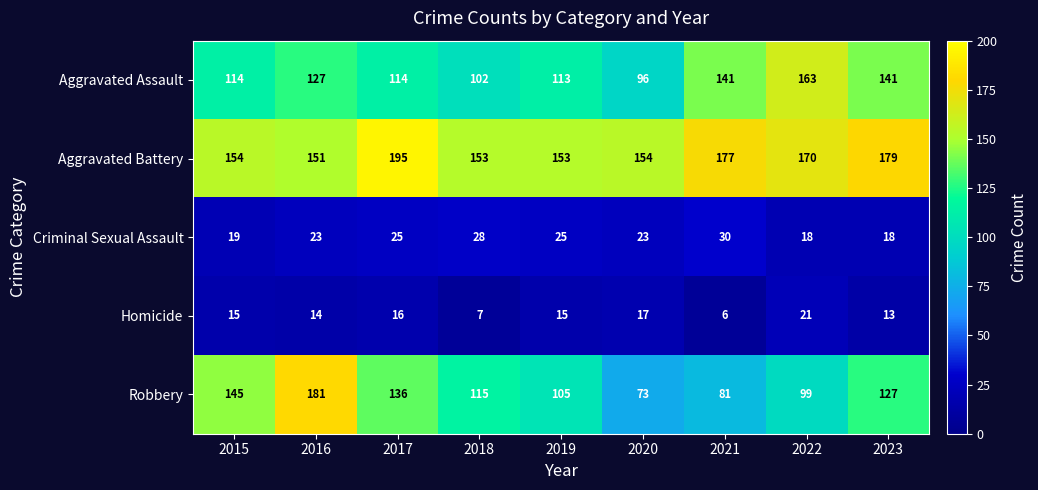

What is the sum of the Aggravated Battery values at 2017 and 2016?

346